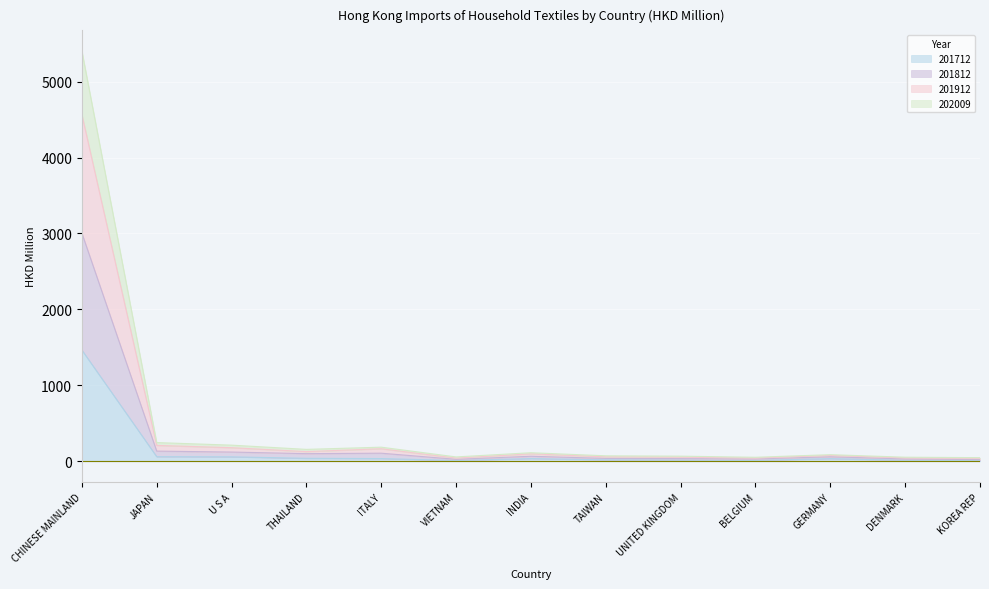

At which category is the sum across all series the highest?

CHINESE MAINLAND